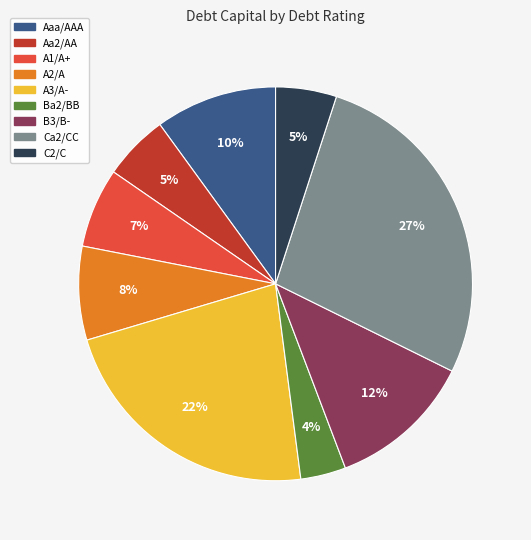

True or false: Ba2/BB accounts for 52% of the total.

False